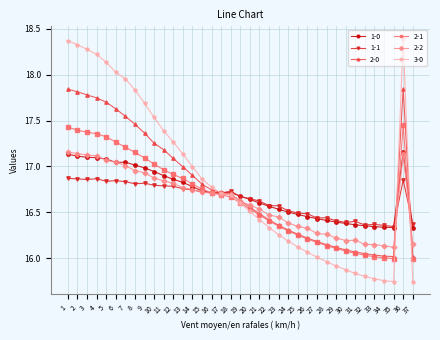

What is the difference between the second highest and minimum values in the 3-0 series?

2.6